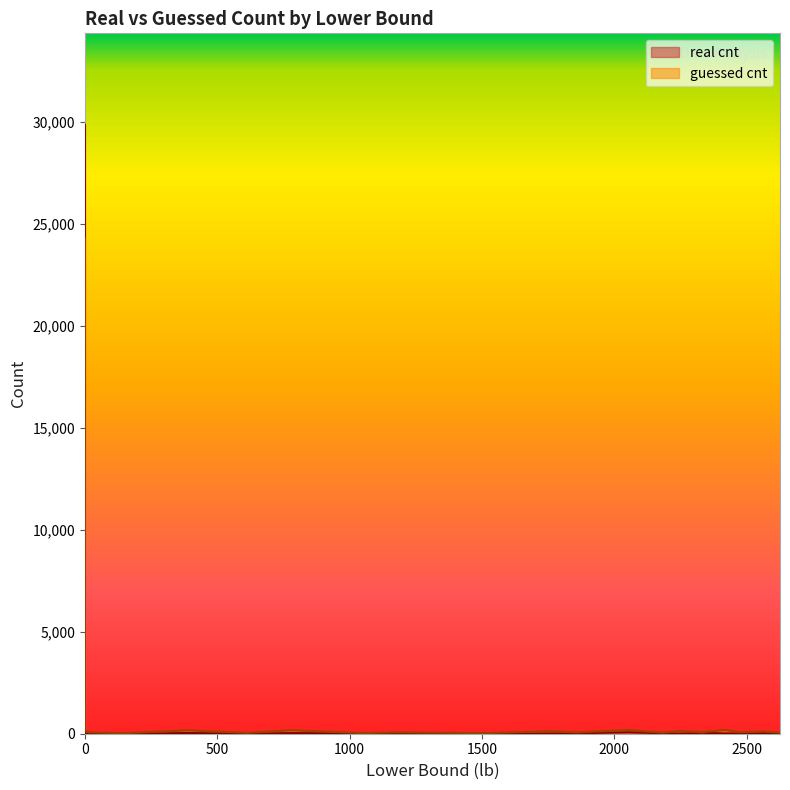

How many categories are shown in the chart?

20